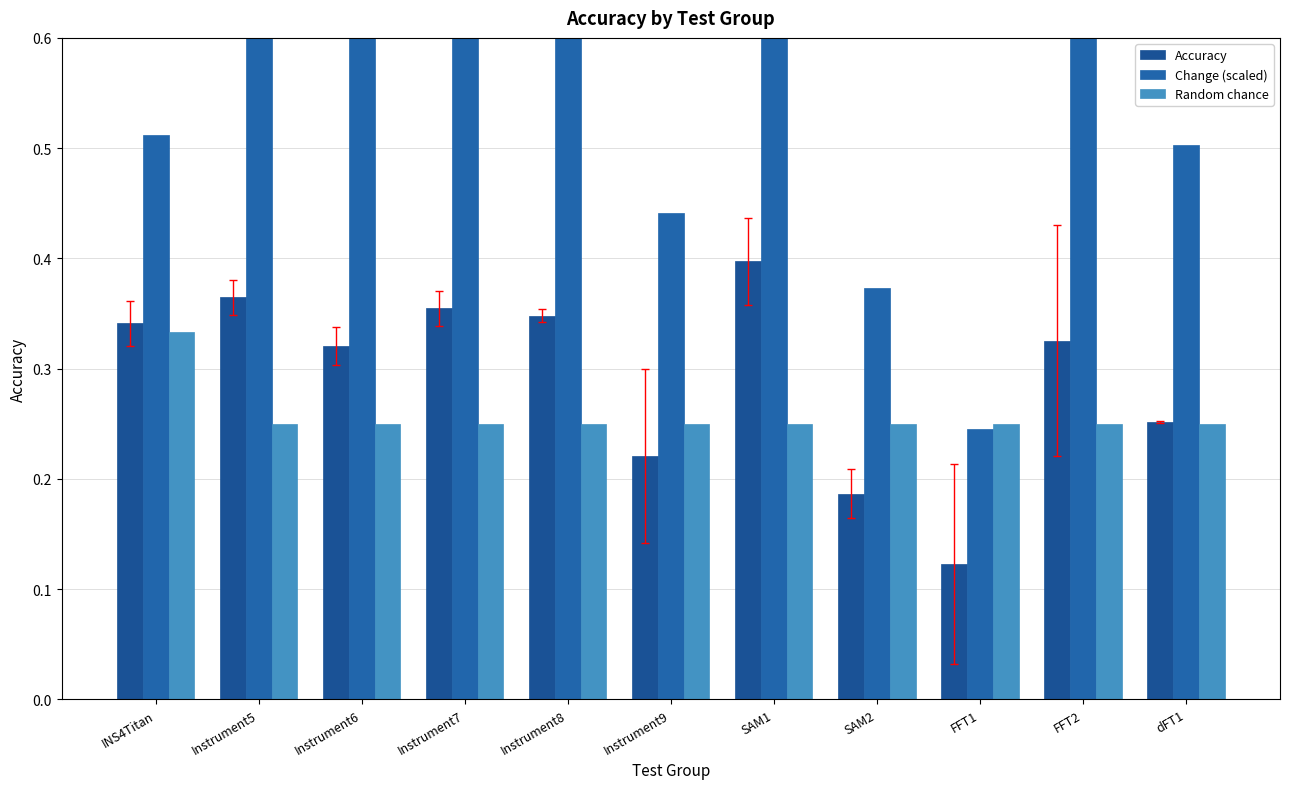

What are all the series names shown in the legend?

Accuracy, Change (scaled), Random chance